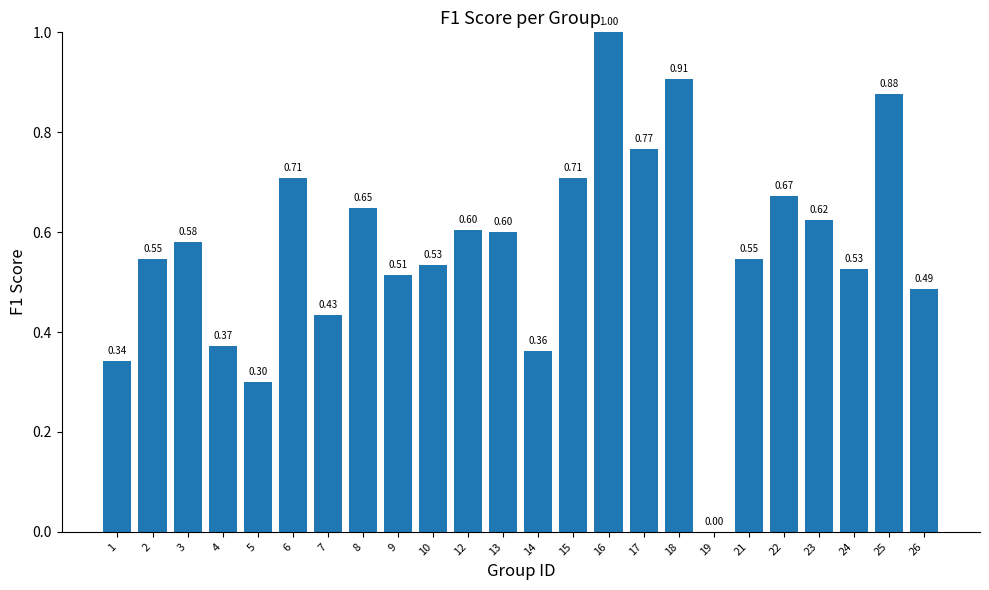

Count the number of data series in this chart.

1